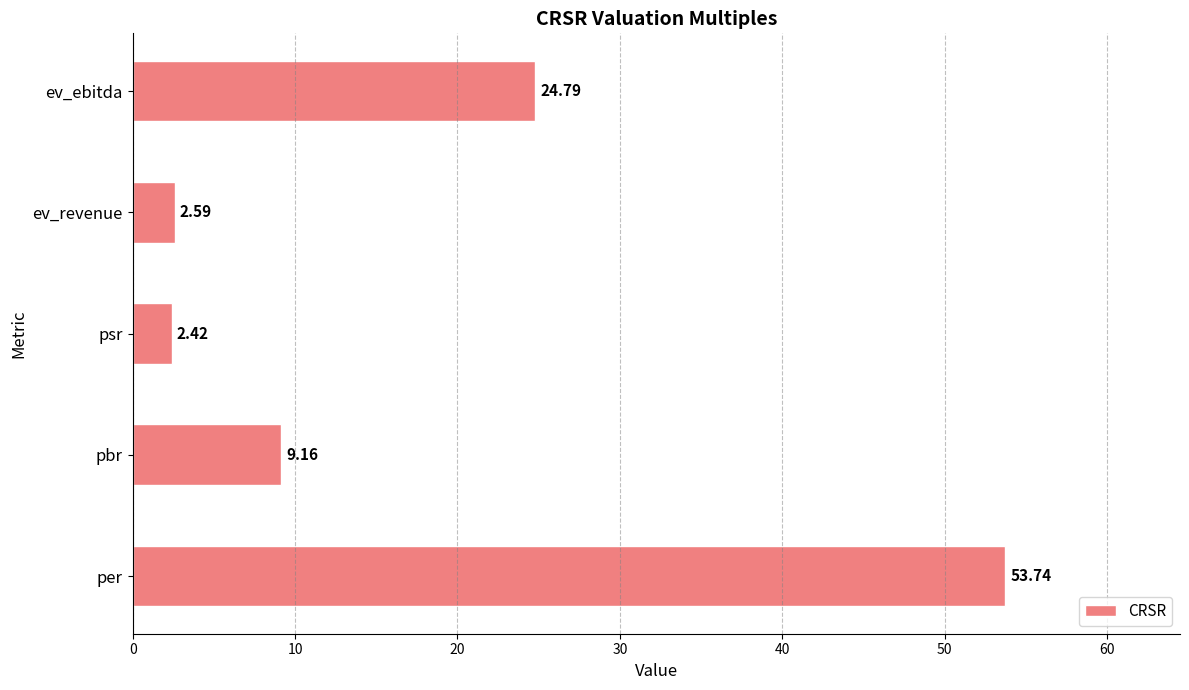

How many data points are above 9?

3